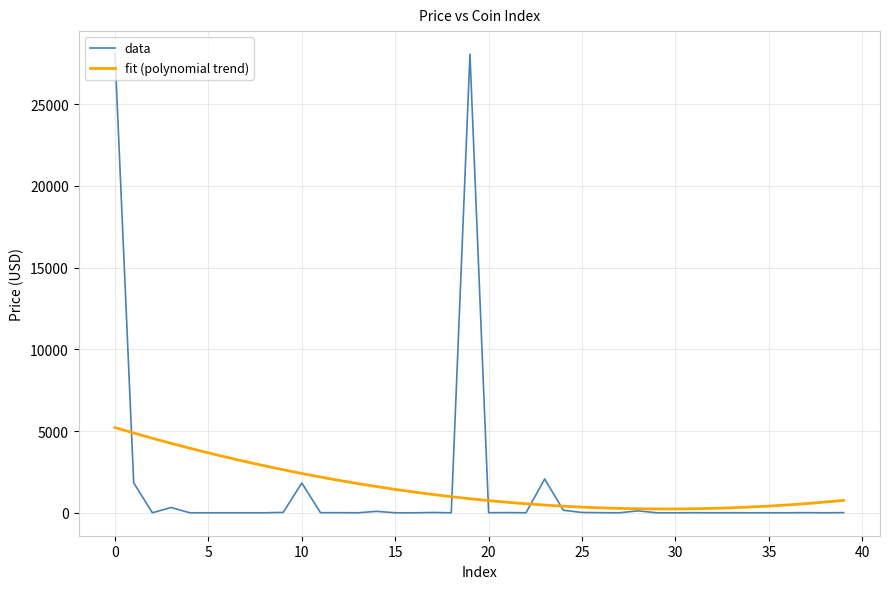

What is the difference between the second highest and second lowest values?

28060.2